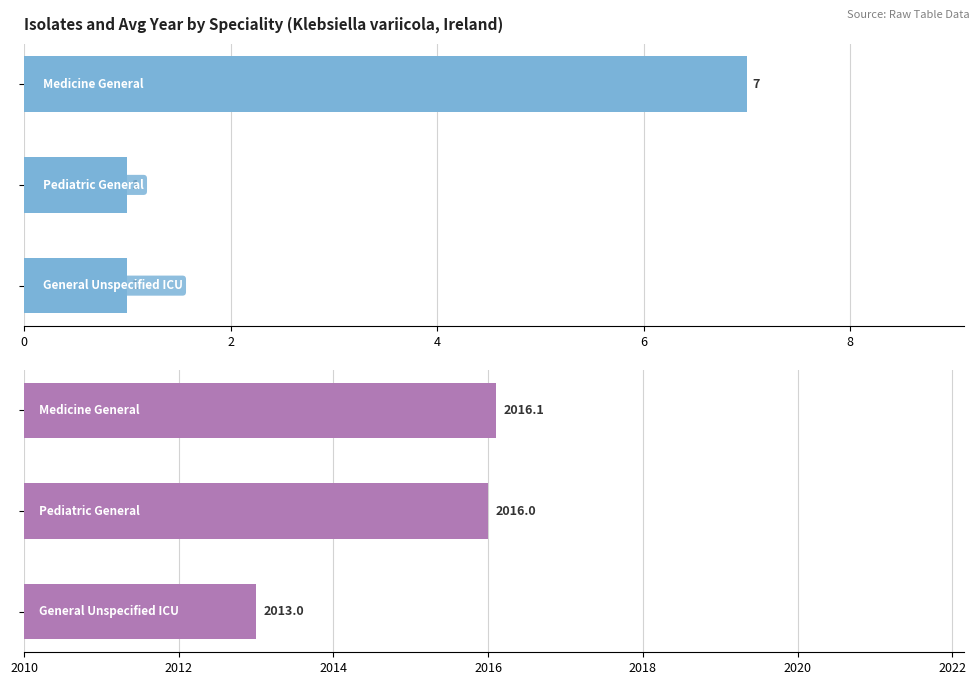

The value of Avg Year at 2 is 2673.3. True or false?

False